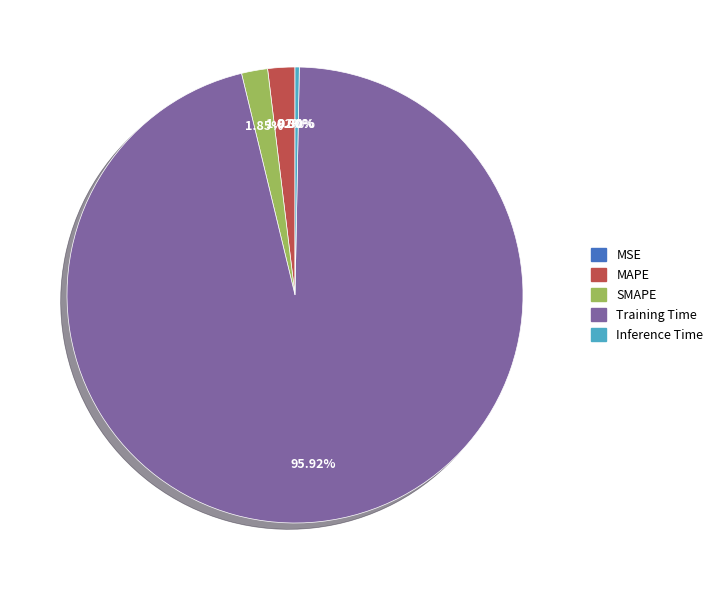

The MSE slice represents 1% of the pie. True or false?

False